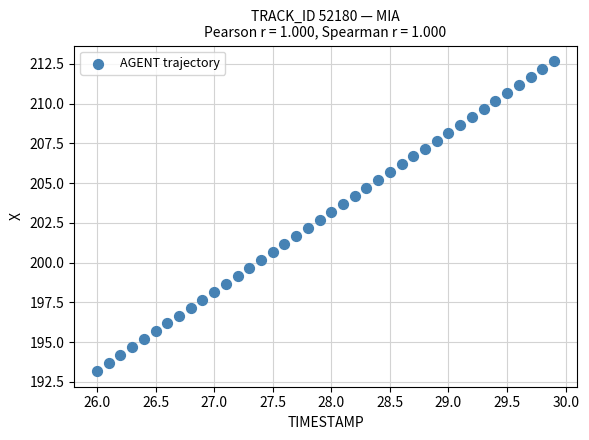

What is the range of Y values (max minus min)?

19.5